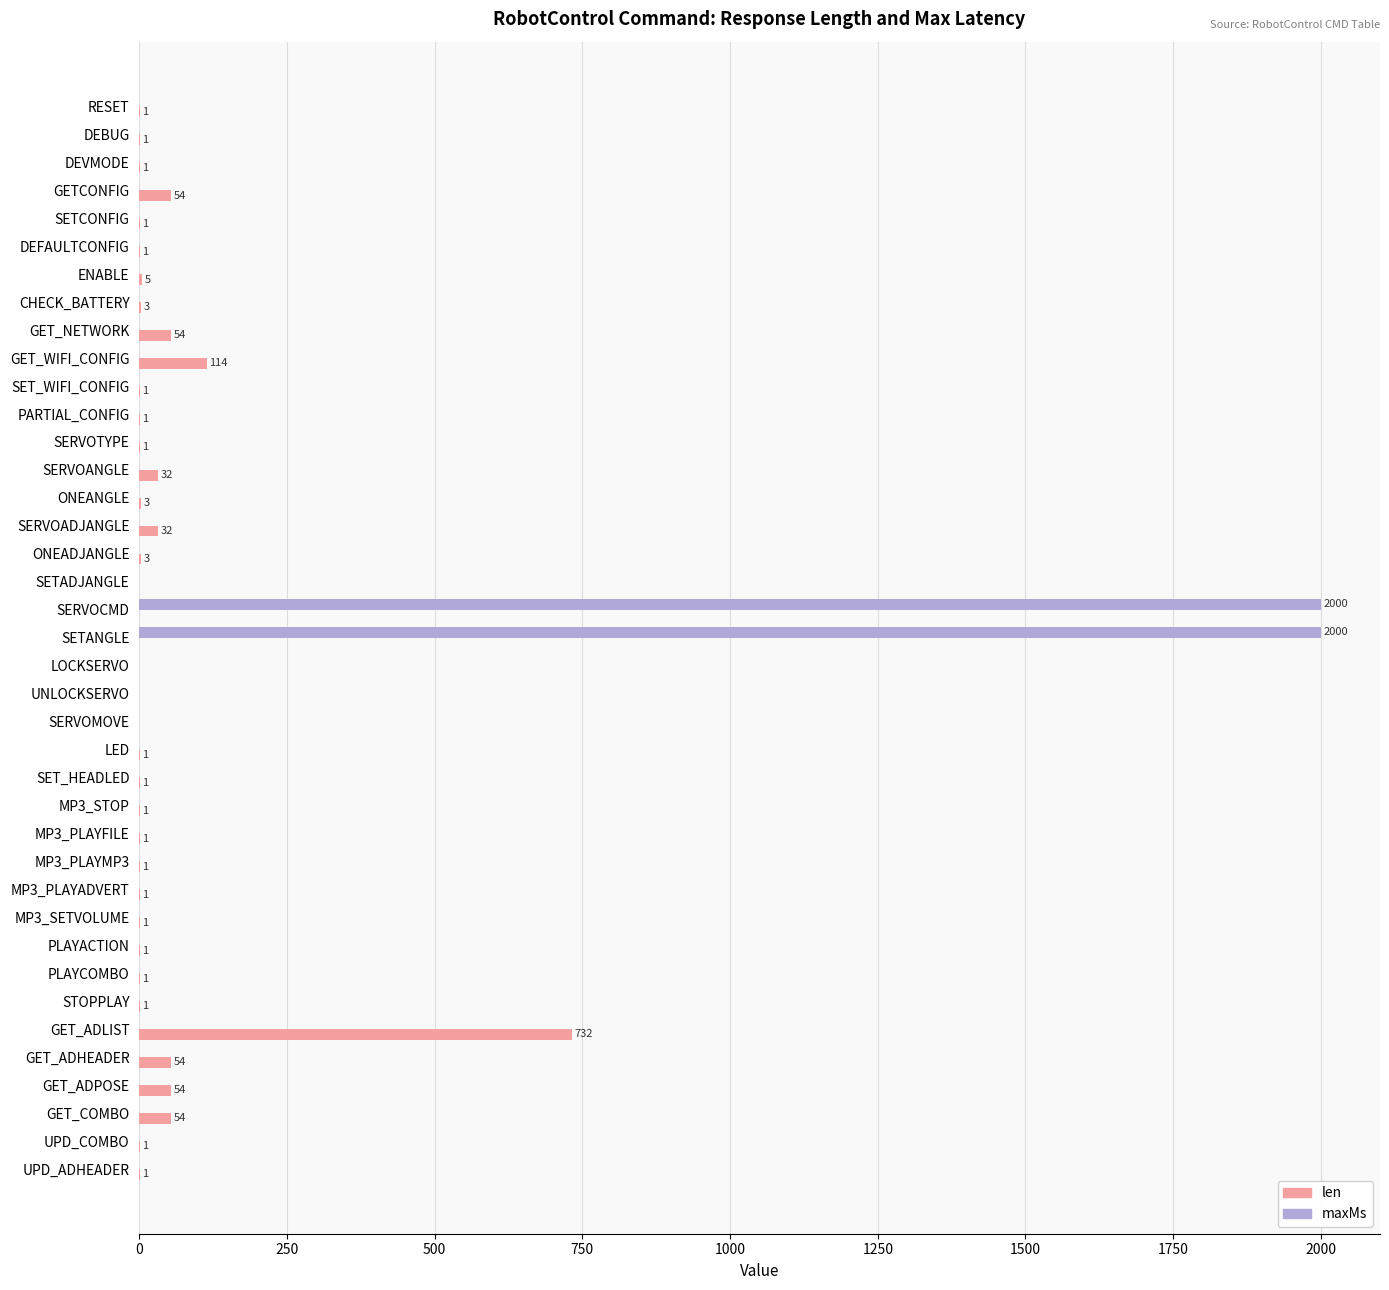

What are all the series names shown in the legend?

len, maxMs